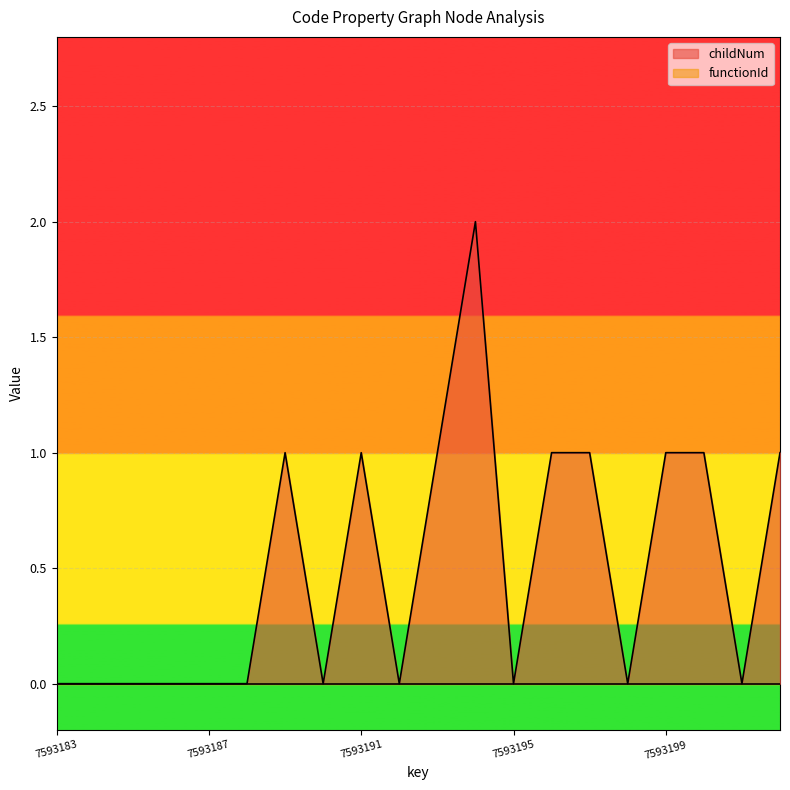

Reading left to right, what are all the values shown in this chart?

0	0	0	0	0	0	1	0	1	0	1	2	0	1	1	0	1	1	0	1